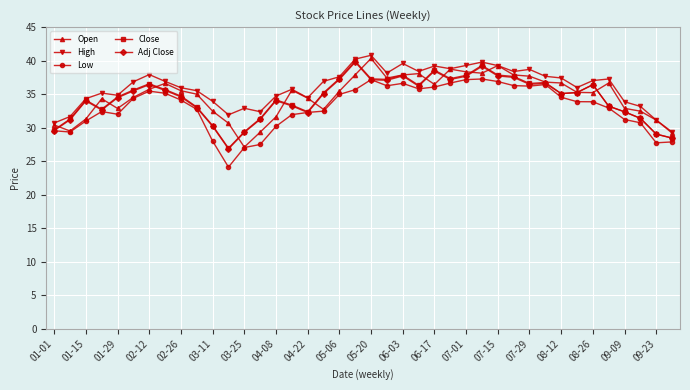

At how many categories does at least one series exceed 40?

2